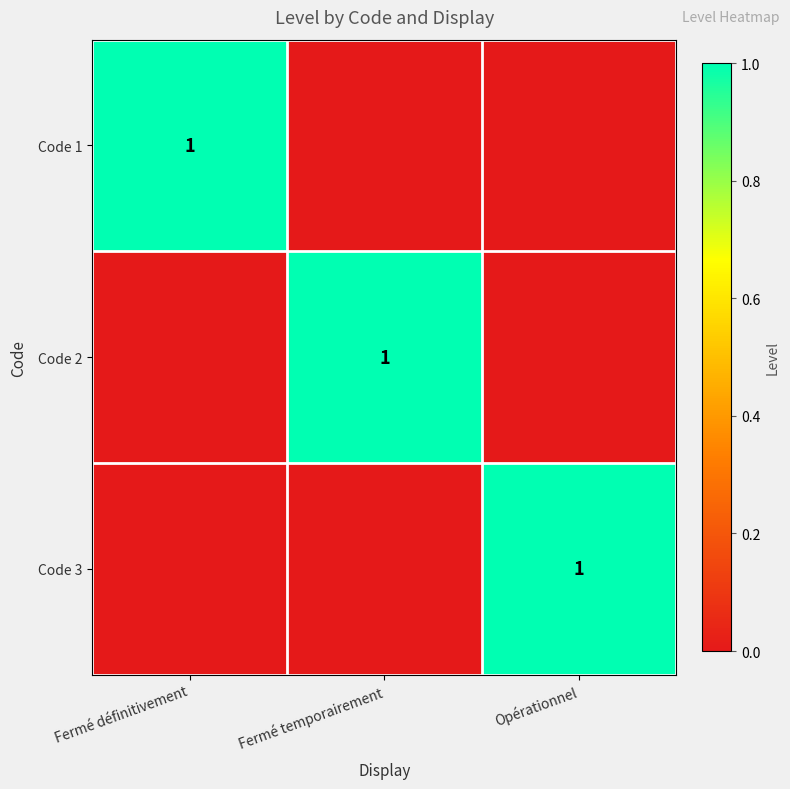

The value of Code 2 at Fermé temporairement is 2. True or false?

False